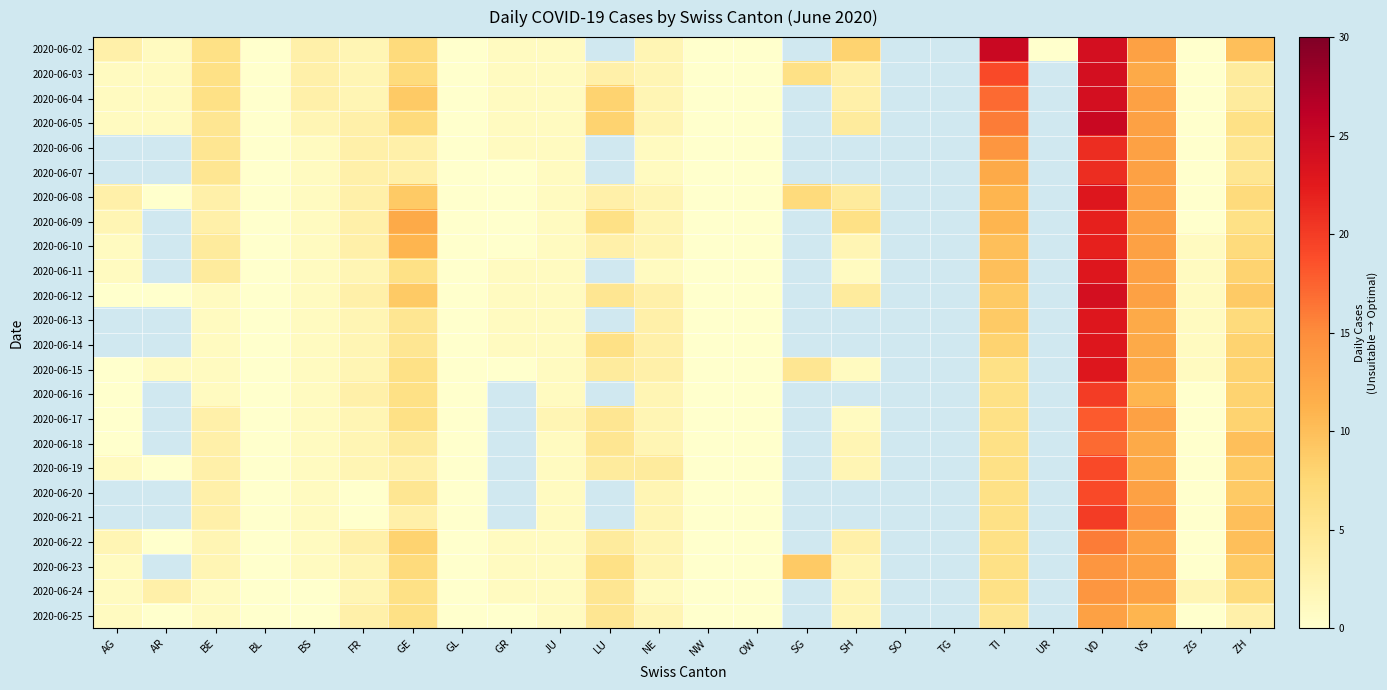

The 2020-06-19 series shows 0.3 at BS. True or false?

False